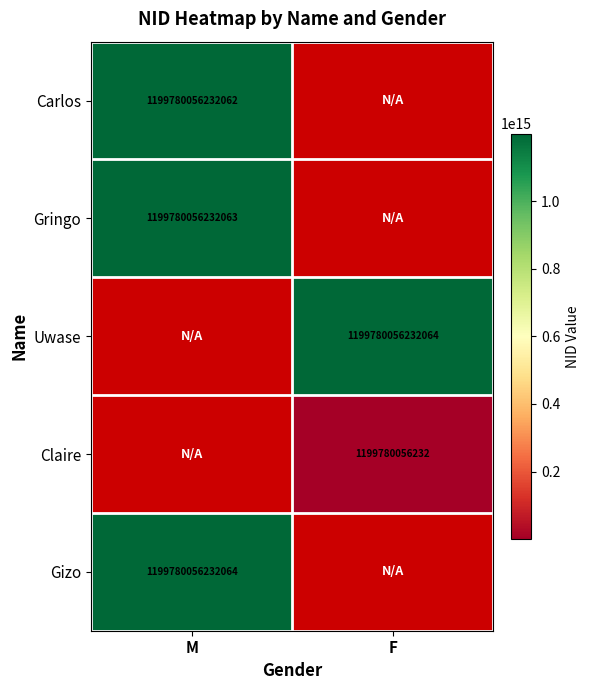

The Carlos series shows 1199780056232062 at M. True or false?

True